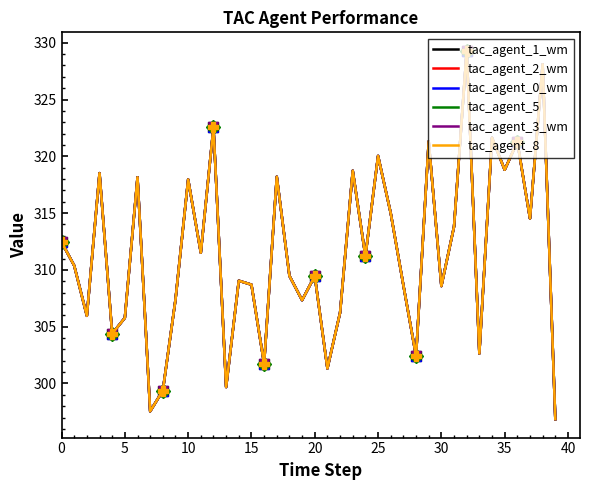

Which series has the widest spread of values?

tac_agent_1_wm